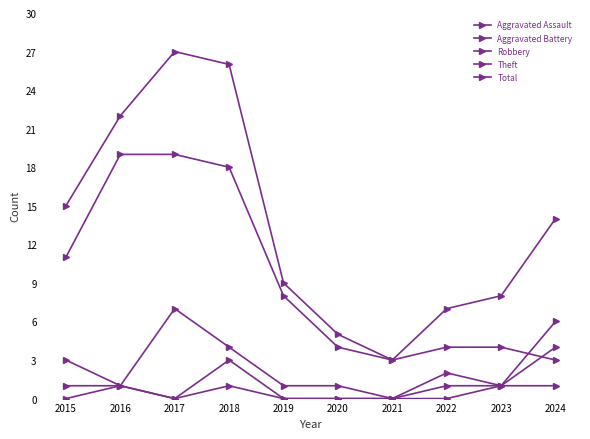

What is the difference between the highest and lowest values at 2022?

7